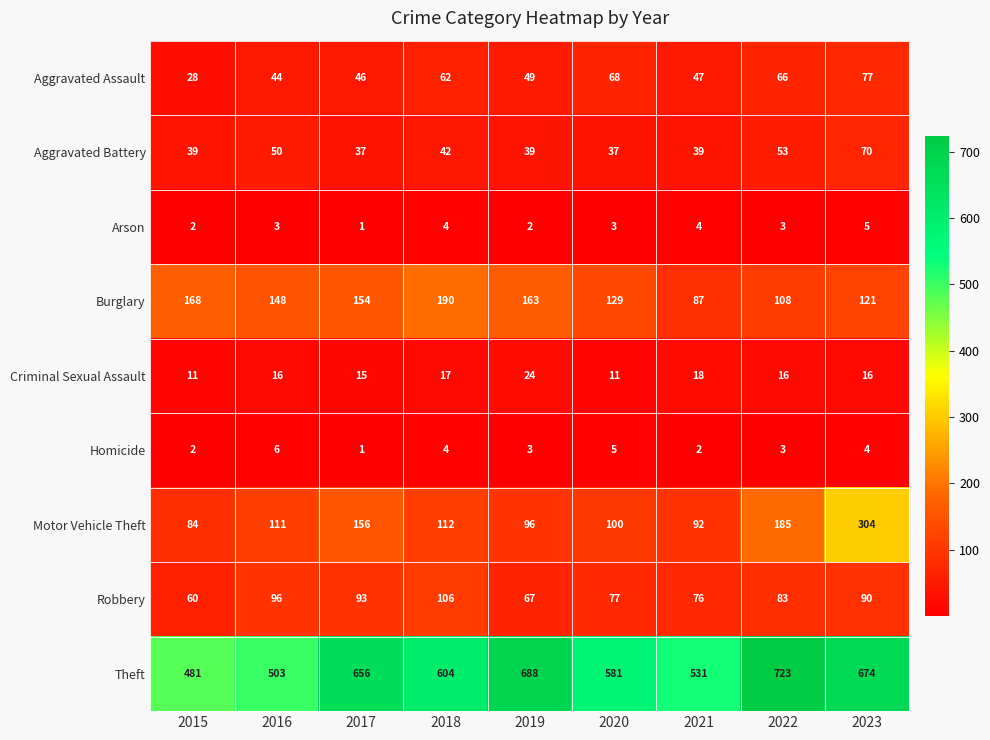

At which category does the chart reach its minimum across all series?

2017